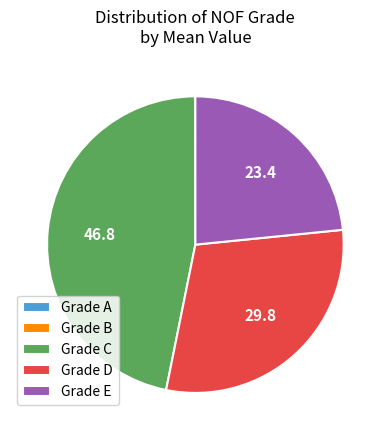

The Grade E slice represents 23% of the pie. True or false?

True